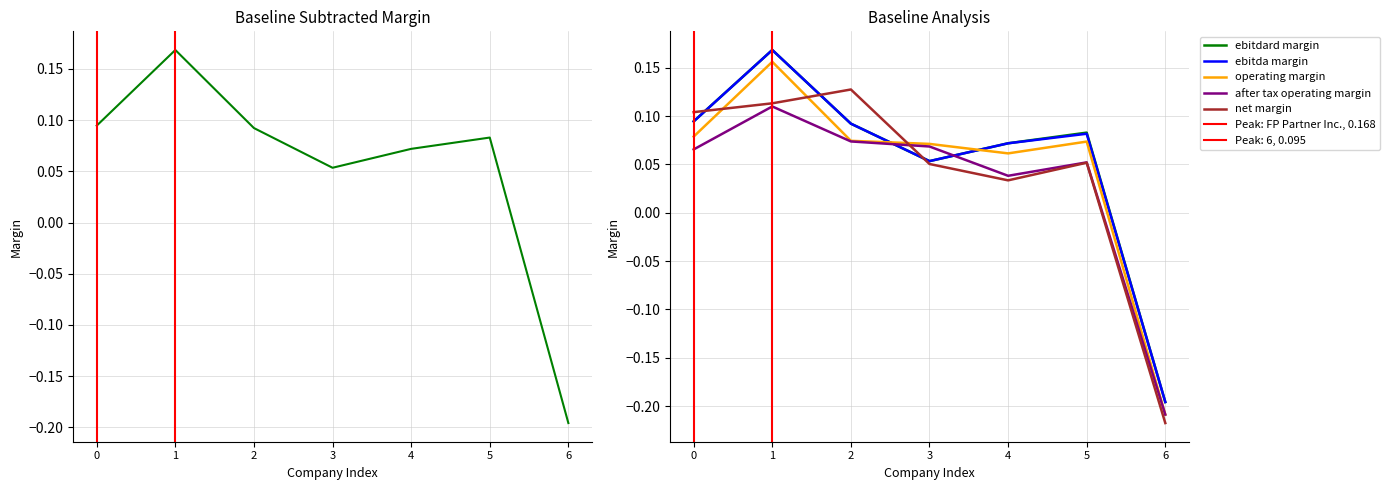

What is the average value of the ebitdard_margin series?

0.1